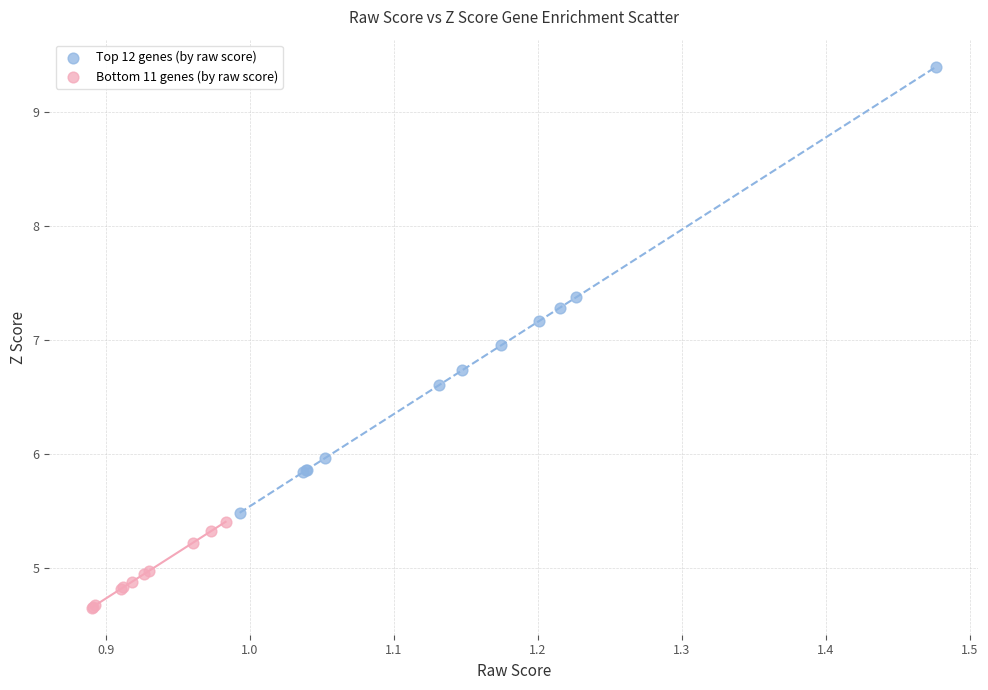

Which series contains the lowest Y value?

Bottom 11 genes (by raw score)